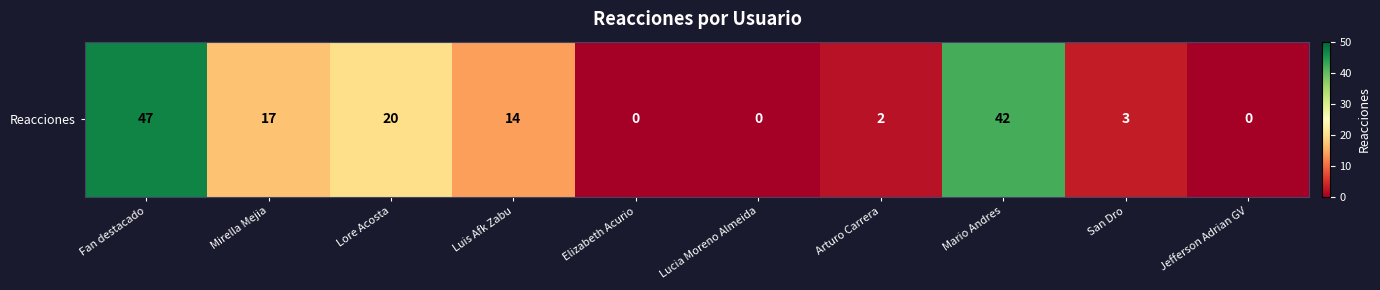

Which label corresponds to the smallest value in the chart?

Elizabeth Acurio